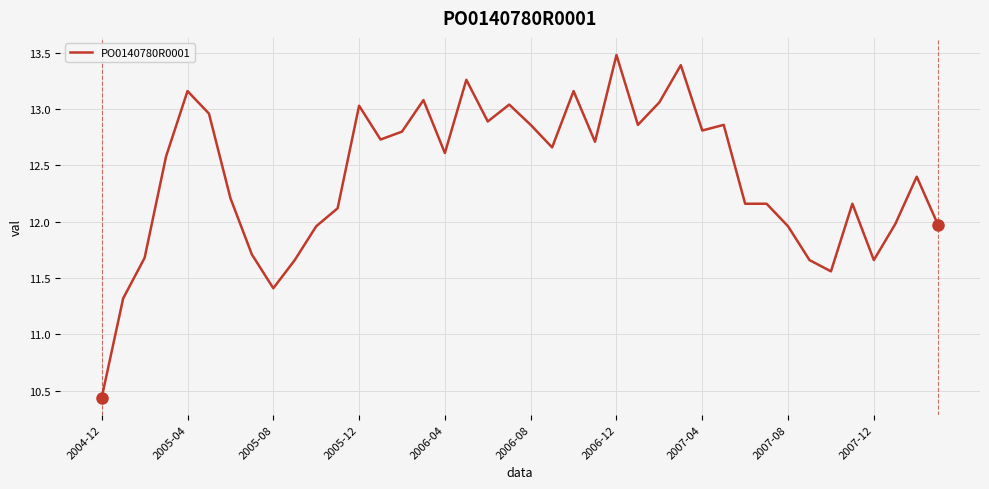

What is the maximum value shown in the chart?

13.5